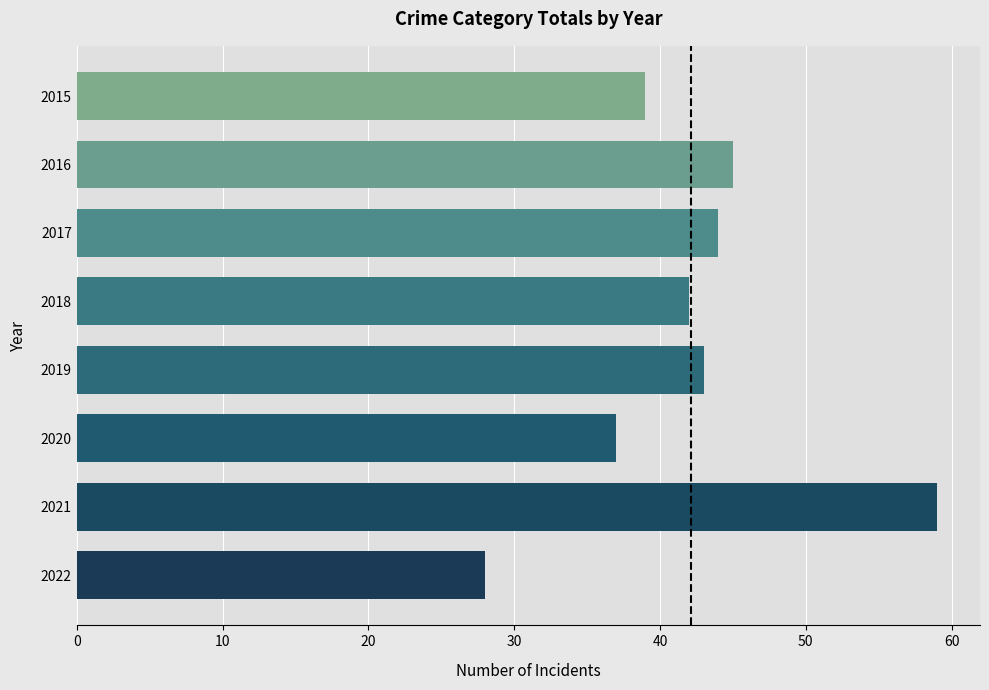

List the labels in order of value, largest first.

2021, 2016, 2017, 2019, 2018, 2015, 2020, 2022